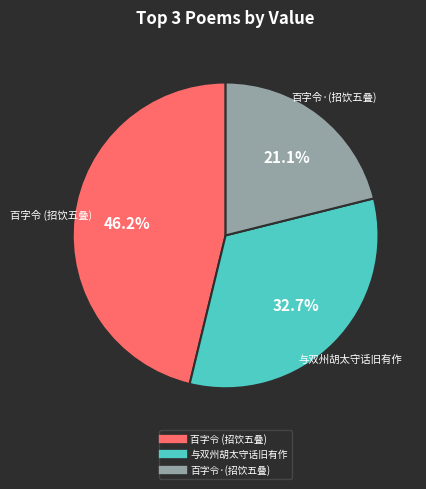

Is there any slice that represents more than half of the pie?

No